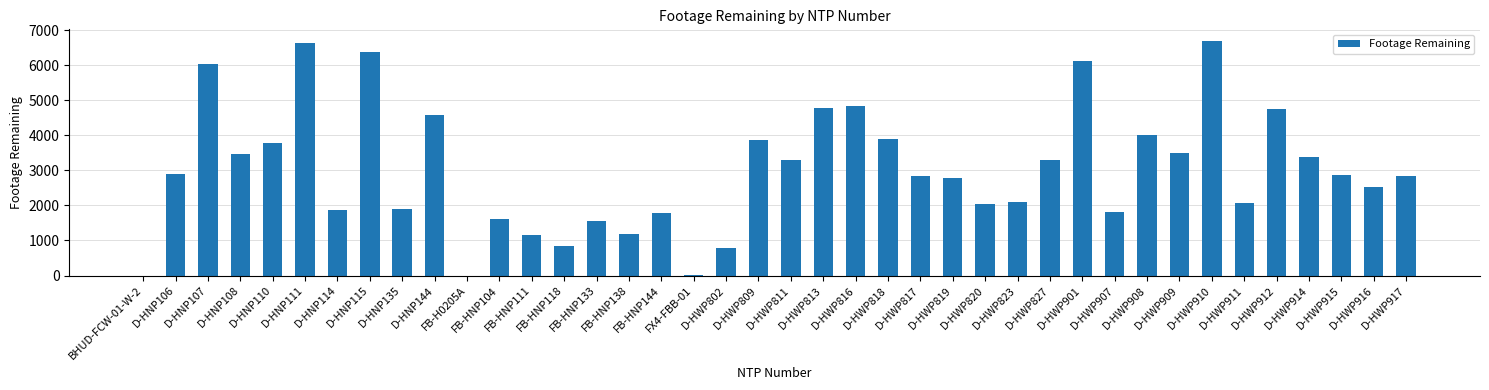

Count the number of data series in this chart.

1